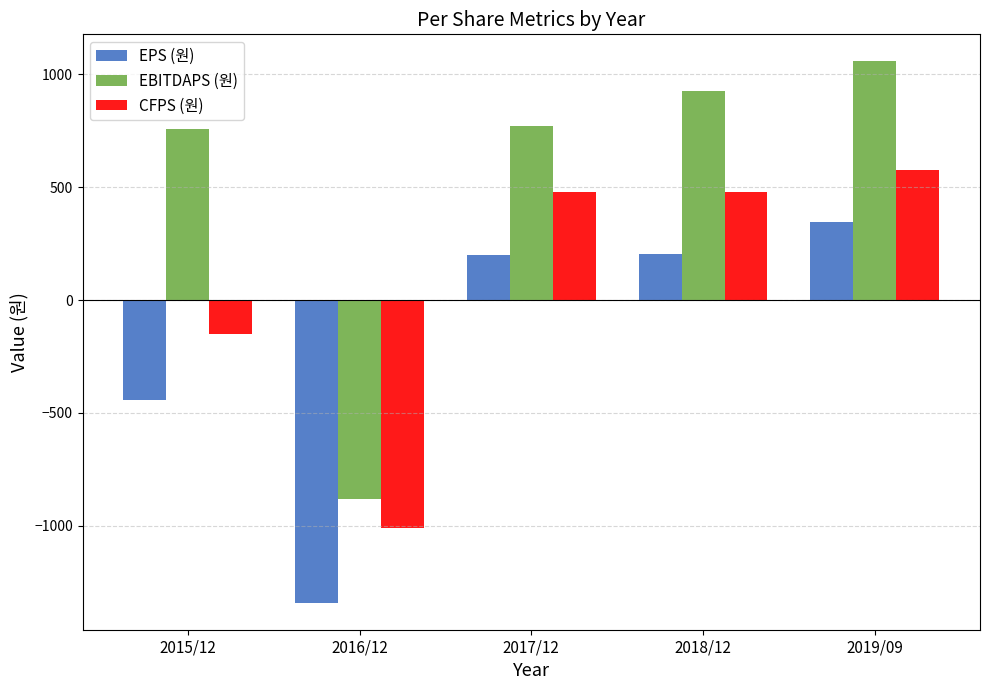

Is it true that EPS (원) equals 202 at 2018/12?

True